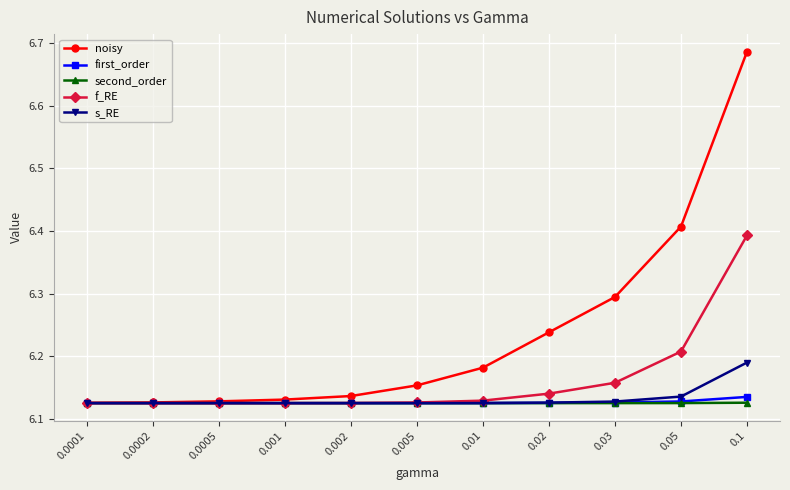

The value of second_order at 0.01 is 1.5. True or false?

False